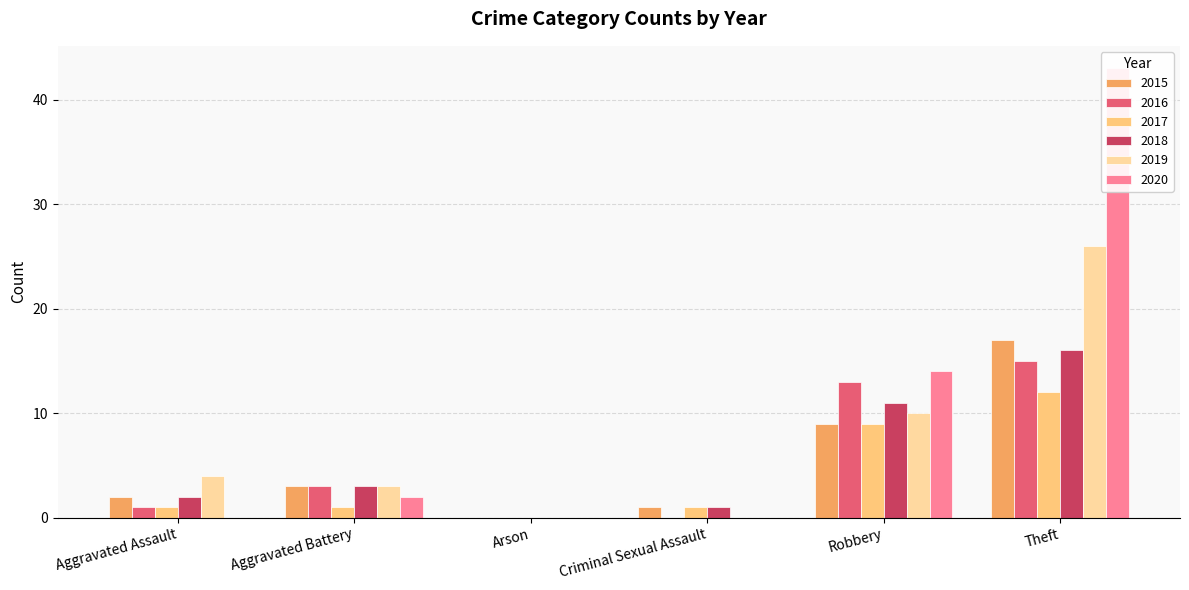

Reading left to right, transcribe all the data shown in this chart.

2015: 2	3	0	1	9	17
2016: 1	3	0	0	13	15
2017: 1	1	0	1	9	12
2018: 2	3	0	1	11	16
2019: 4	3	0	0	10	26
2020: 0	2	0	0	14	43